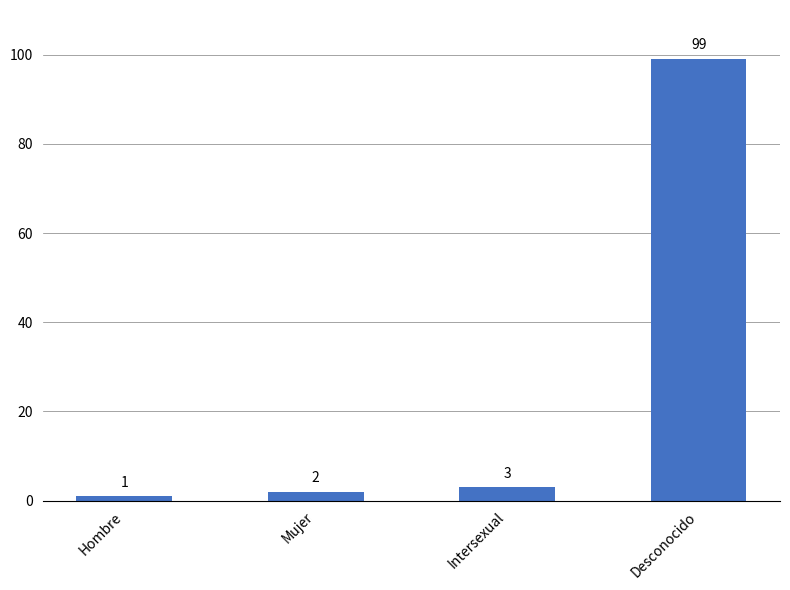

How many categories are shown in the chart?

4